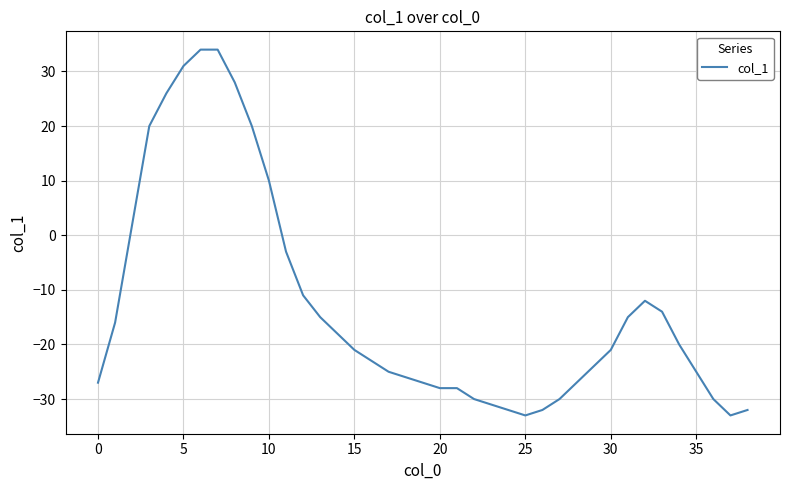

True or false: the data has more than 0 interior local peaks.

True